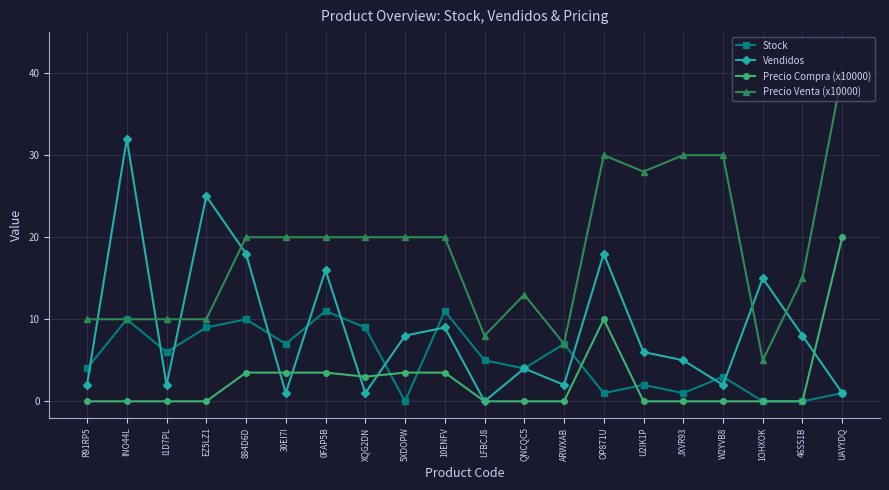

What is the total value across all series at R91RP5?

16.0